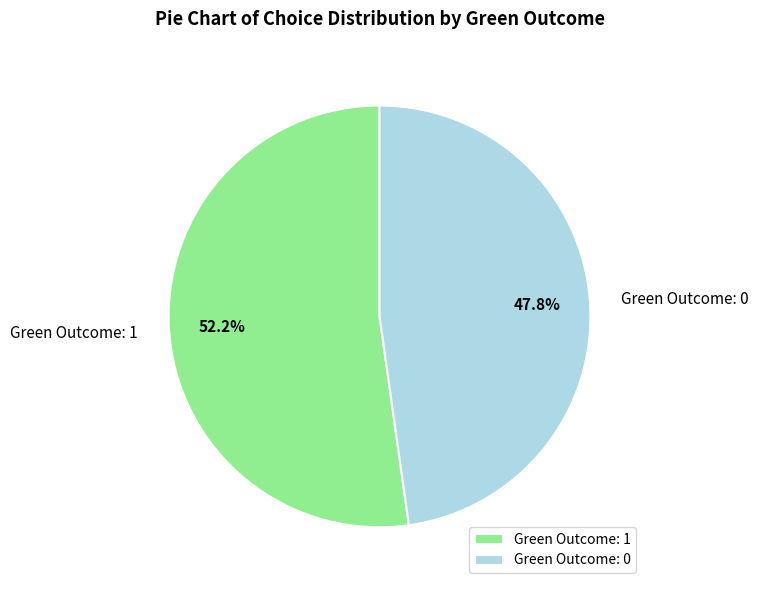

To the nearest percent, what is the difference between the largest and smallest slice percentages?

4%